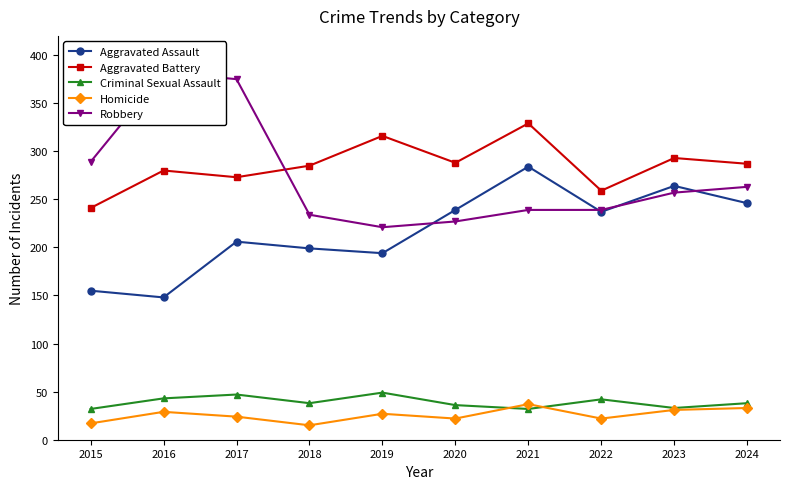

How many interior local peaks does the Aggravated Battery series have?

4